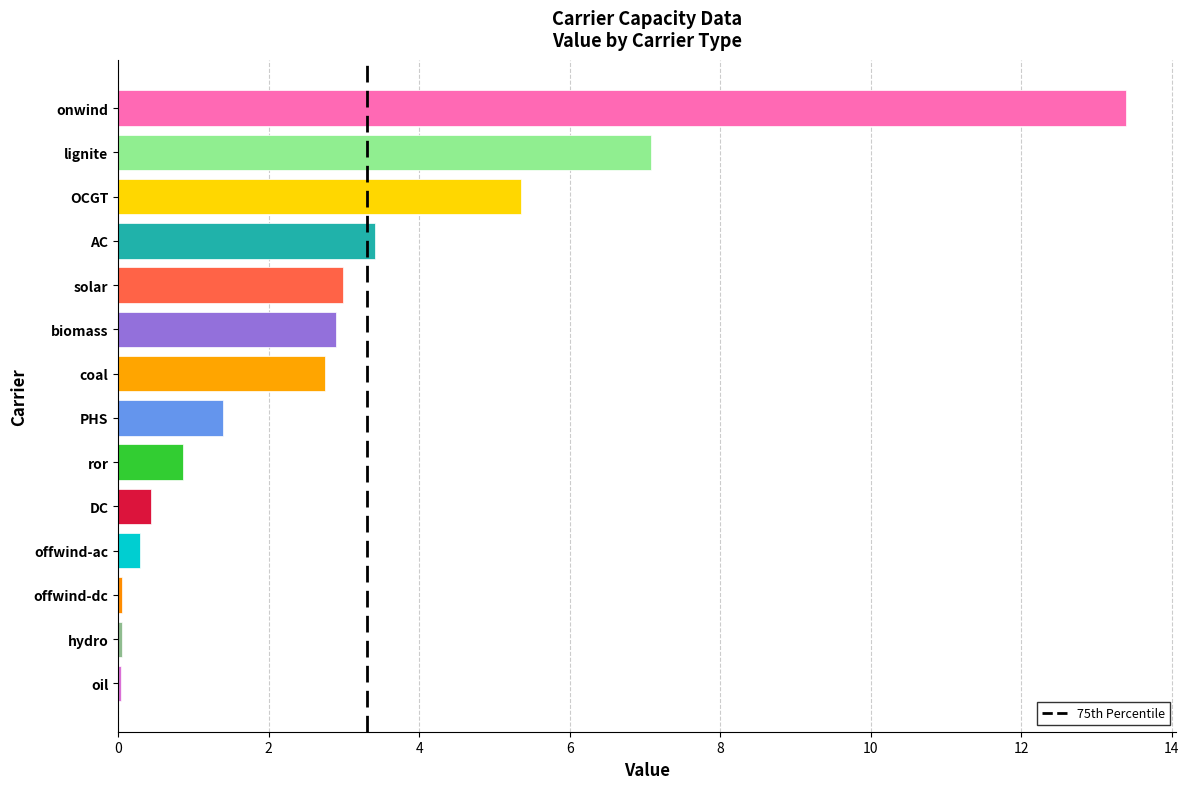

What is the sum of all values?

41.0